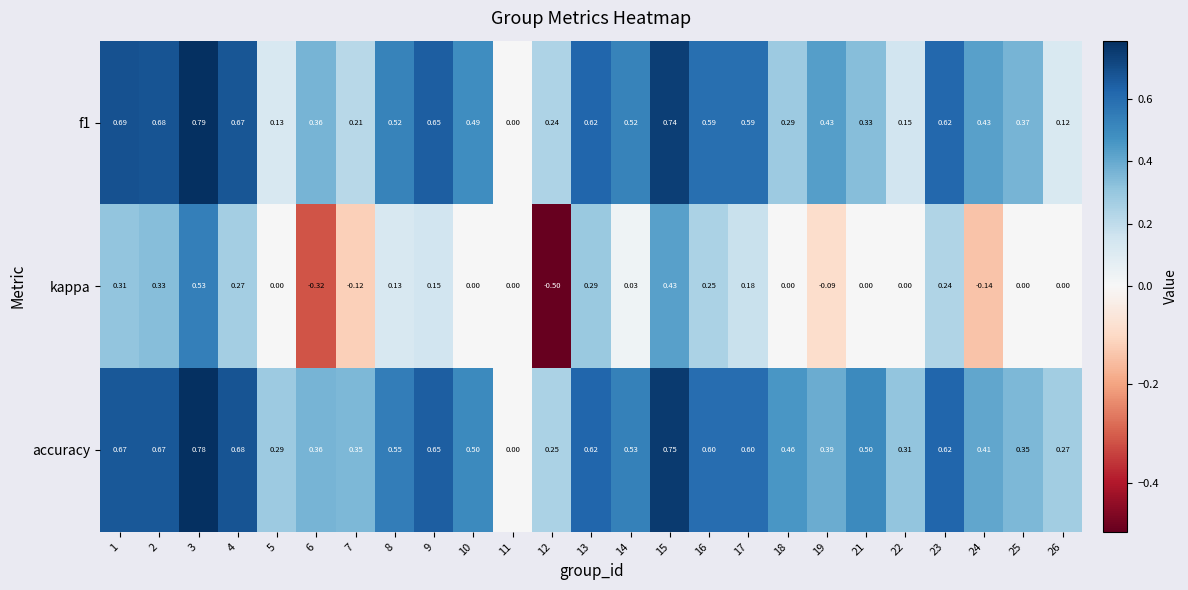

List the series in order of their peak value, lowest first.

kappa, accuracy, f1